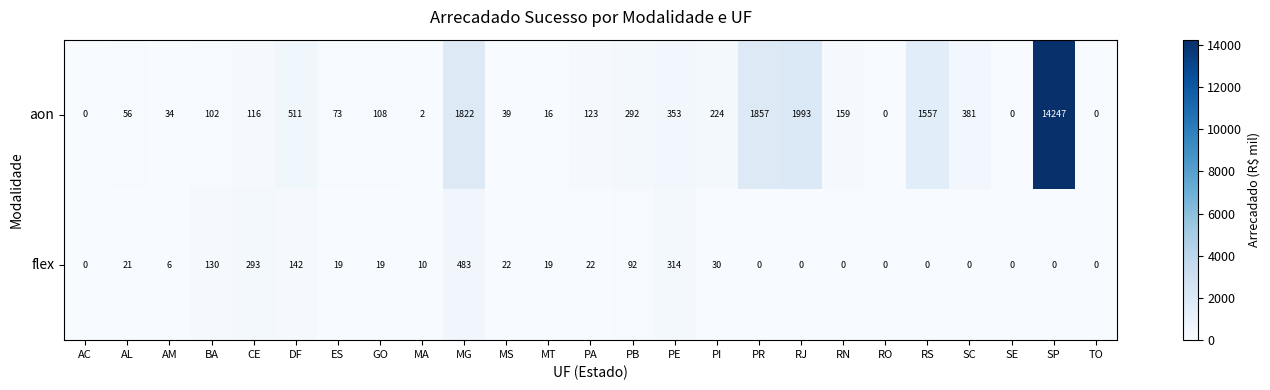

At how many categories does at least one series exceed 11723?

1